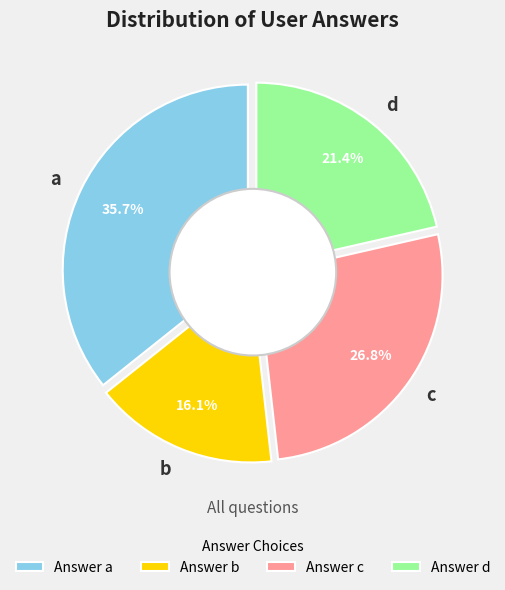

Which slice is the largest?

a